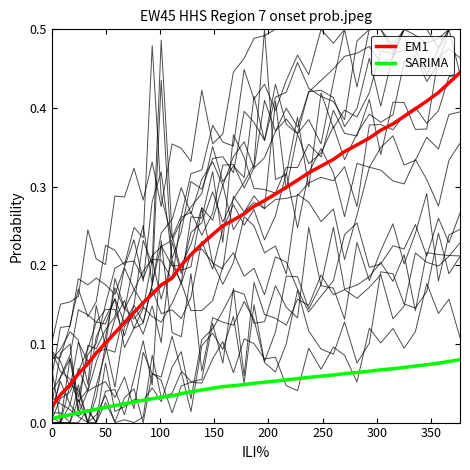

True or false: EM1 and SARIMA intersect in this chart.

False